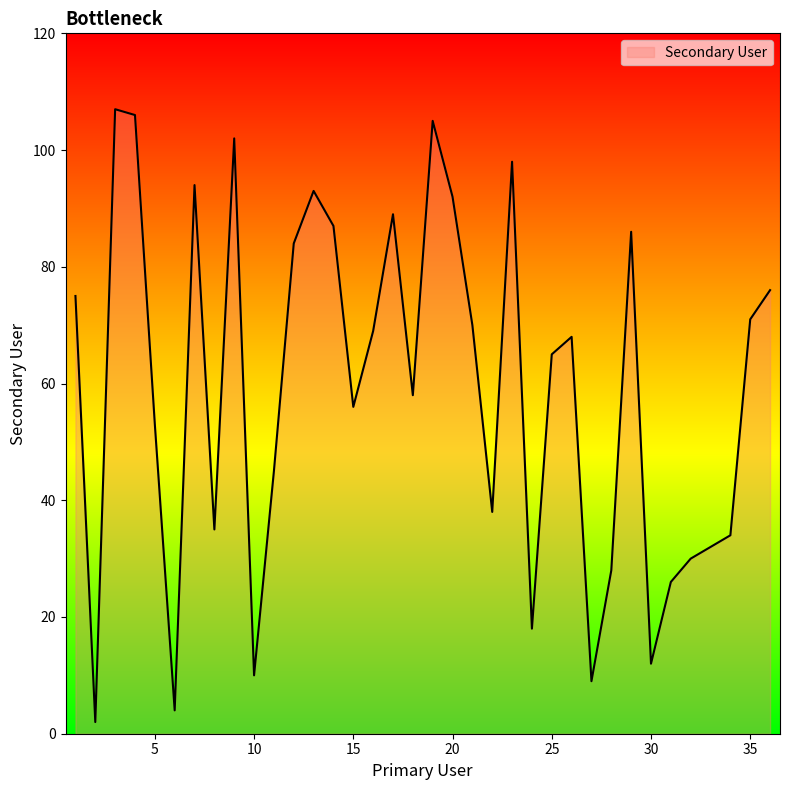

What is the greatest value displayed?

107